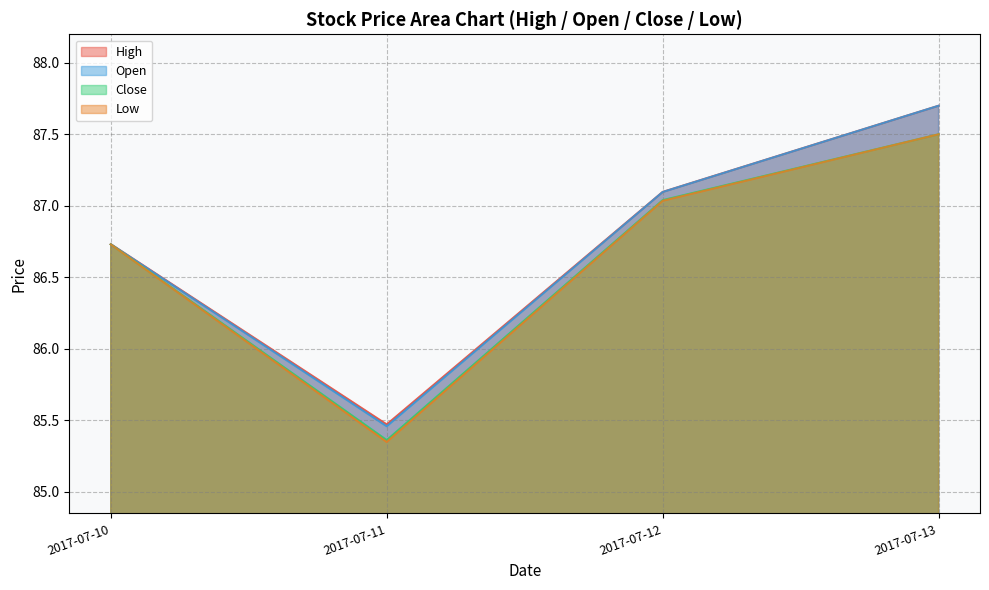

True or false: Close and Low cross at least once.

False